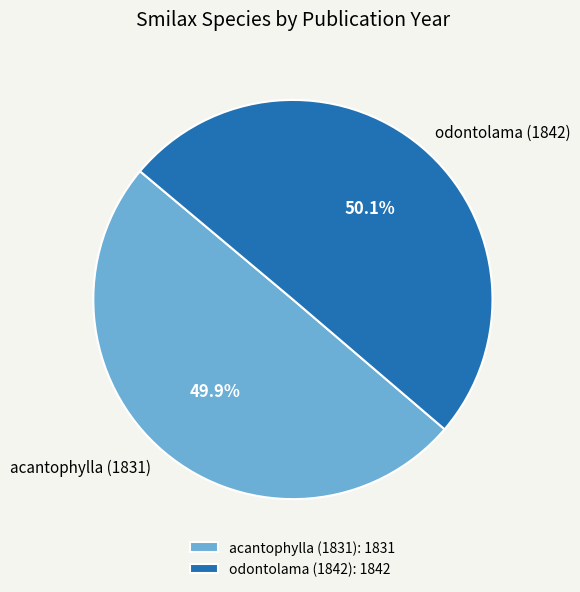

Is there a majority slice in this chart?

Yes